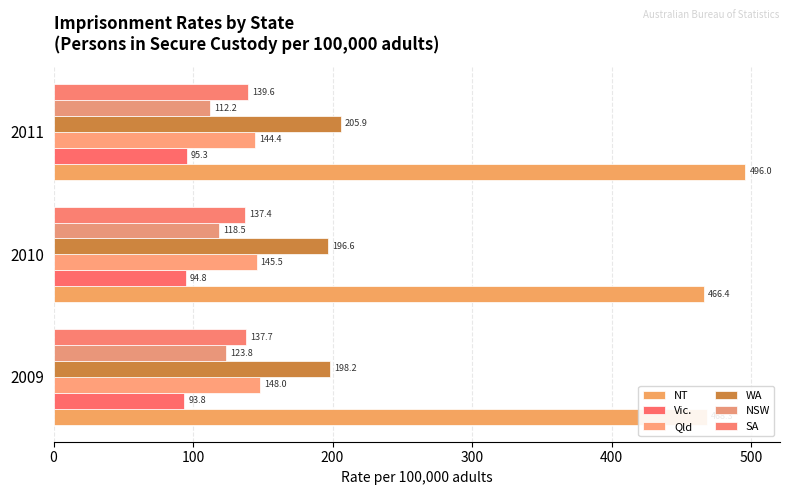

Rank the series by their maximum value, from lowest to highest.

Vic., NSW, SA, Qld, WA, NT